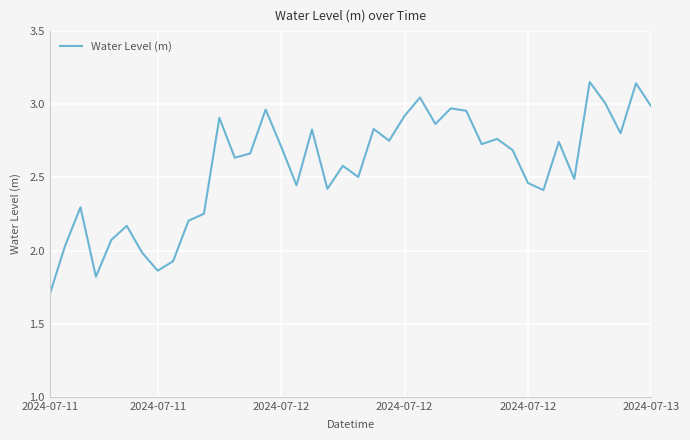

What is the smallest value displayed?

1.7